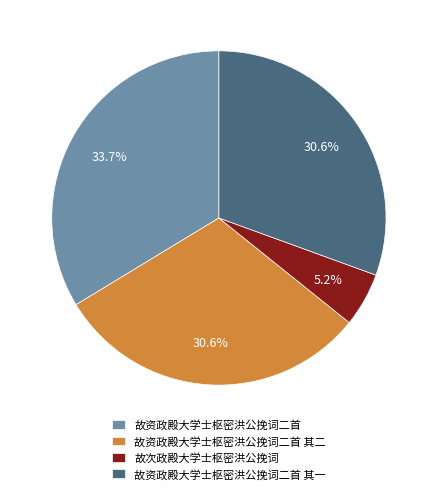

To the nearest percent, what is the average slice percentage?

25%